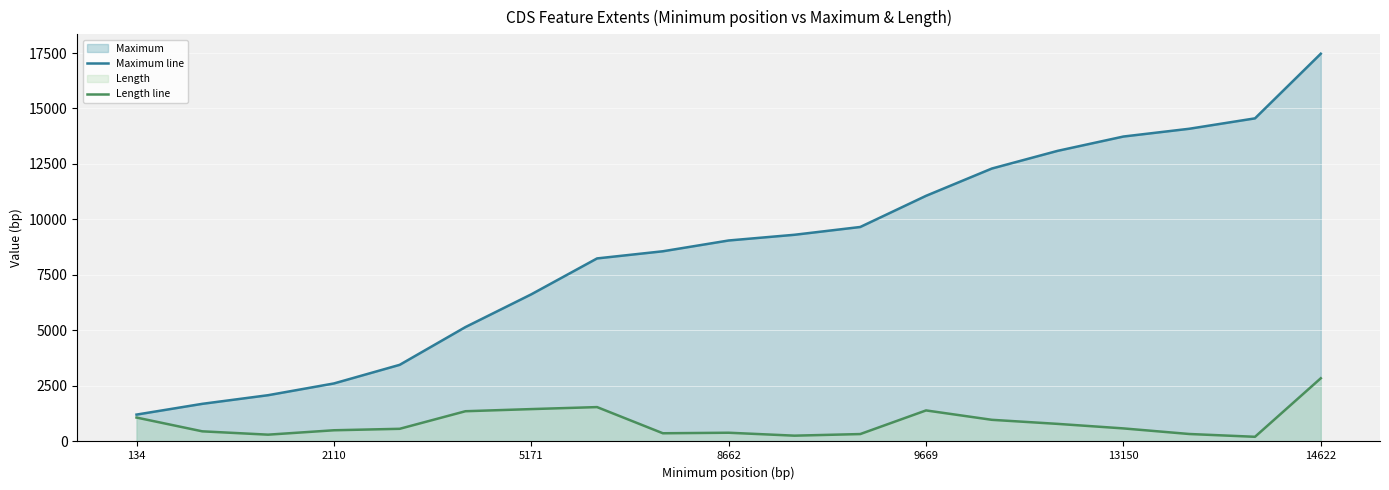

Is the value of Length line at 2110 greater than the value of Maximum line at 2110?

No